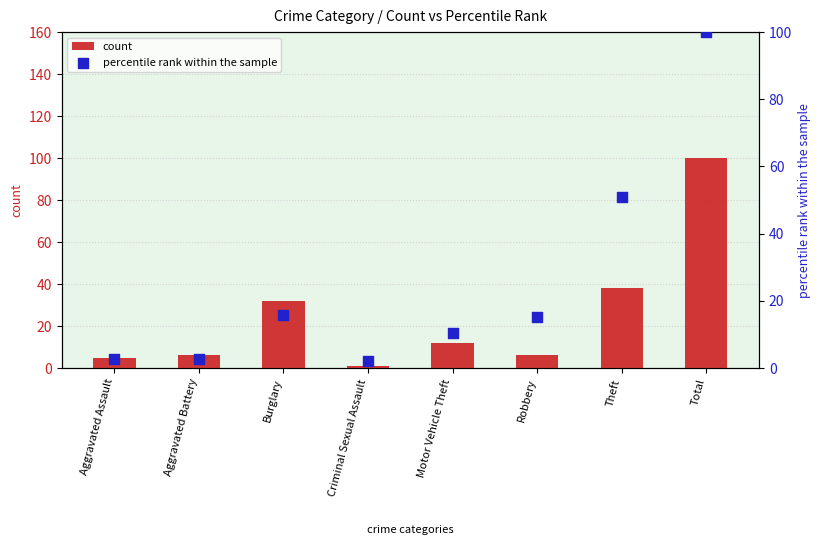

Which series reaches the minimum Y coordinate?

count